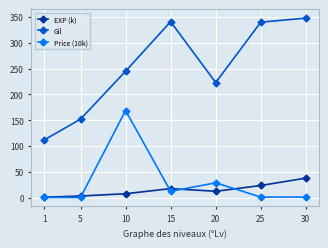

The value of Price (10k) at 10 is 219.8. True or false?

False